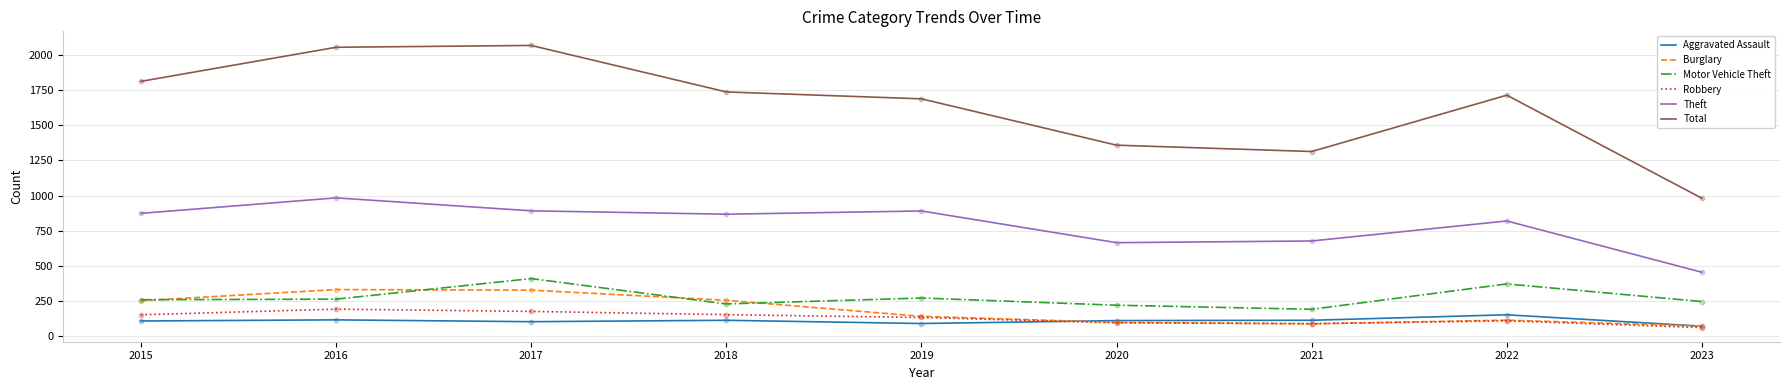

Is the value of Burglary at 2015 greater than the value of Robbery at 2023?

Yes